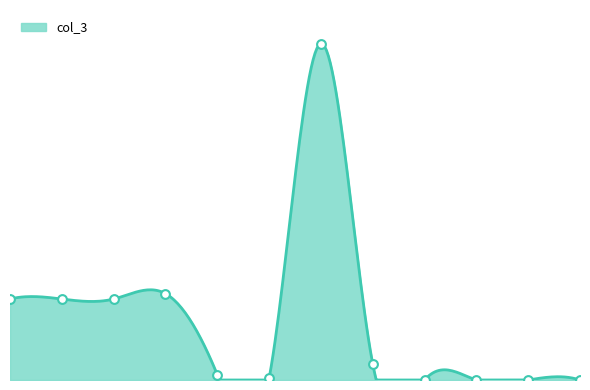

Which has a higher value, 200 or 600?

600